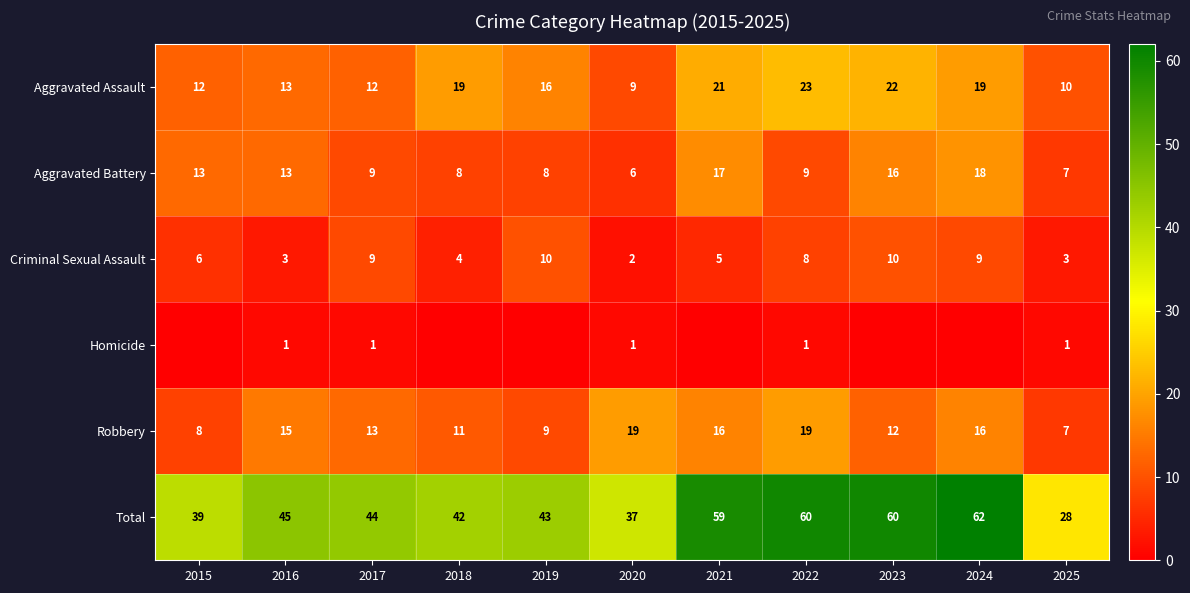

At how many categories does at least one series exceed 48?

4